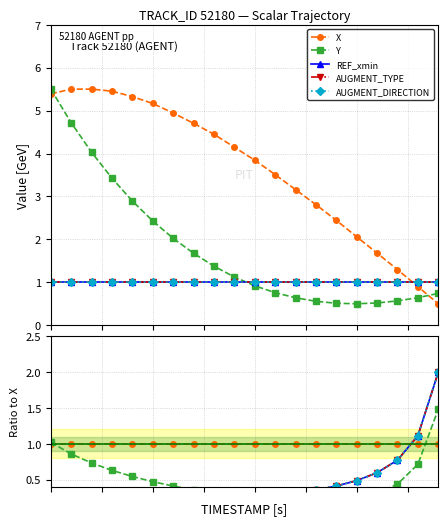

True or false: REF_xmin and AUGMENT_TYPE cross at least once.

False